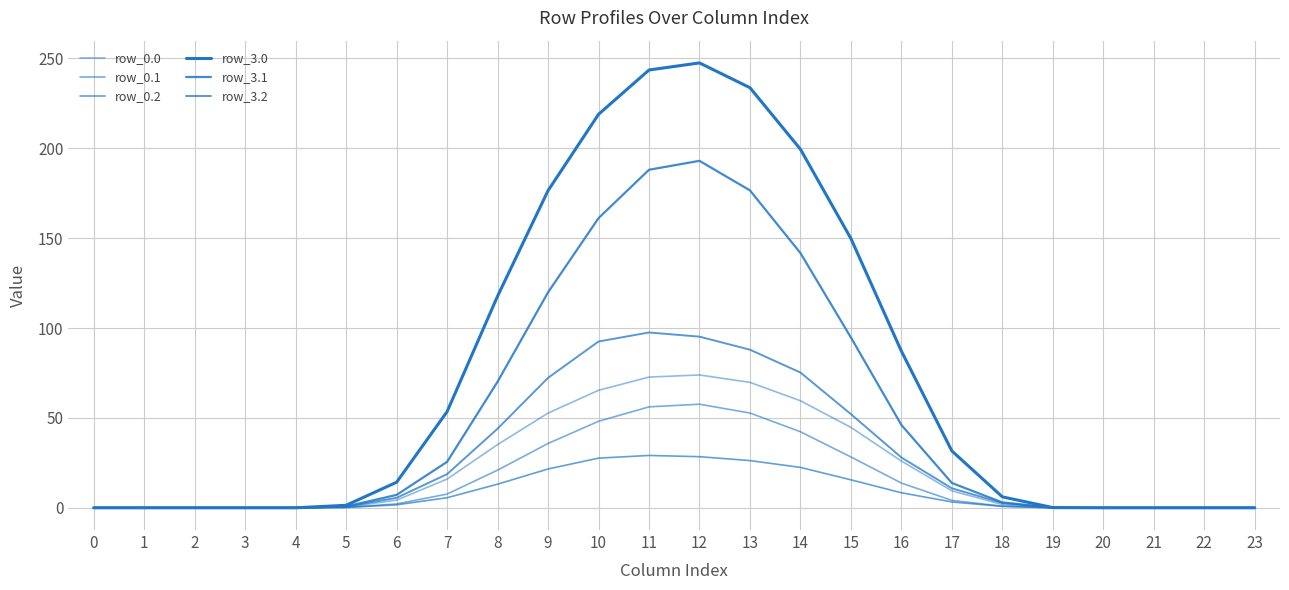

True or false: row_3.0 and row_3.1 cross at least once.

False